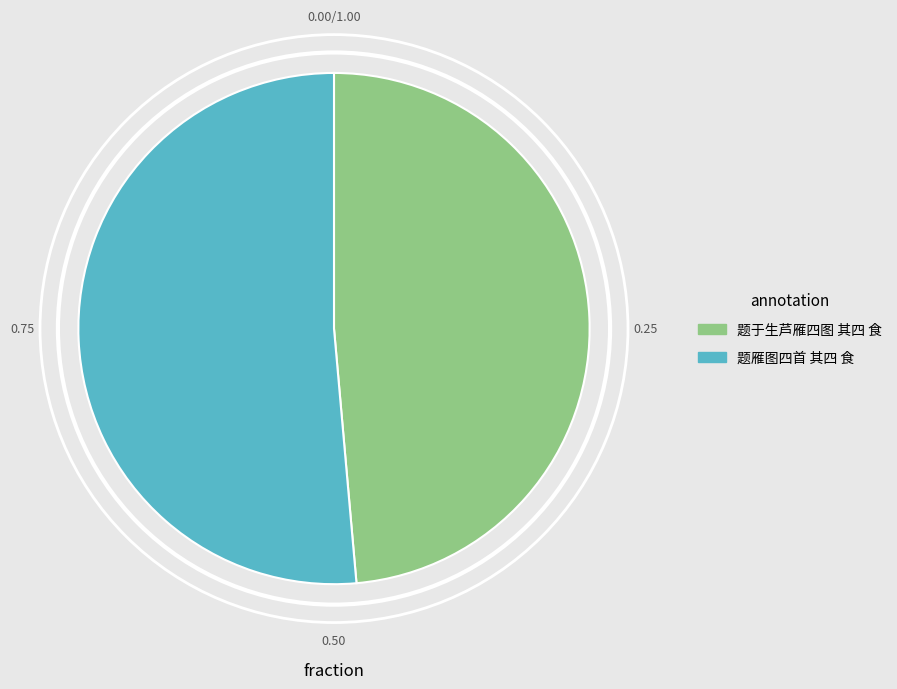

Which category has the smallest portion of the pie?

题于生芦雁四图 其四 食